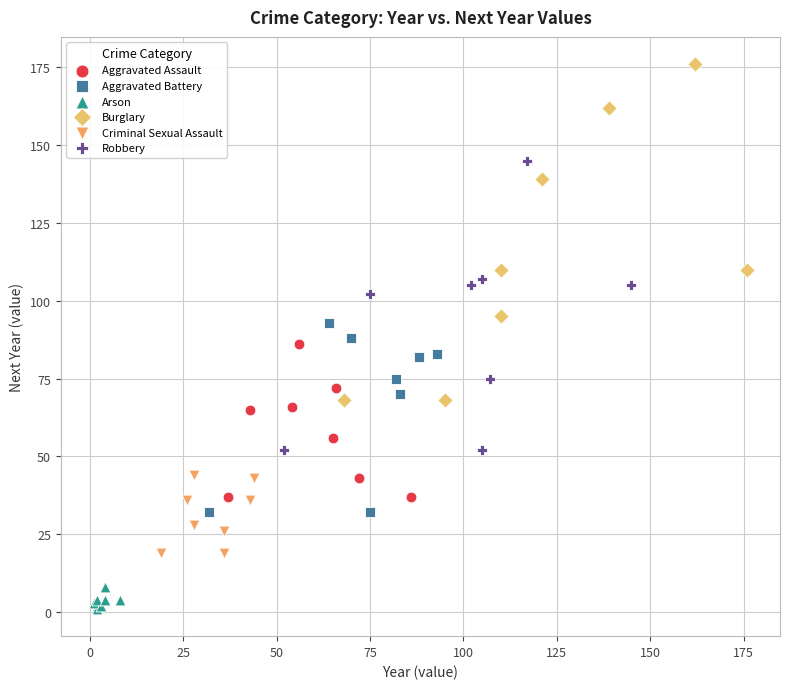

Which series has the widest spread of Y values?

Burglary